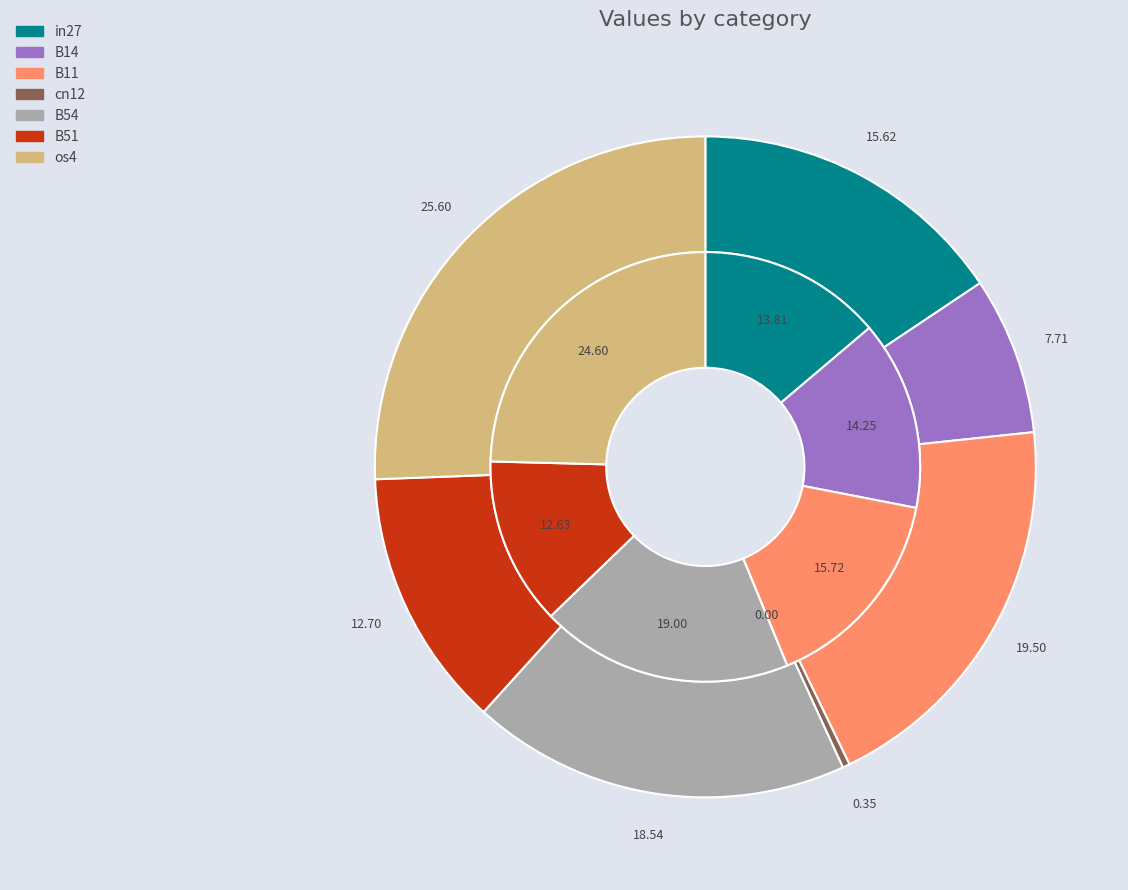

Which slice is the largest?

os4